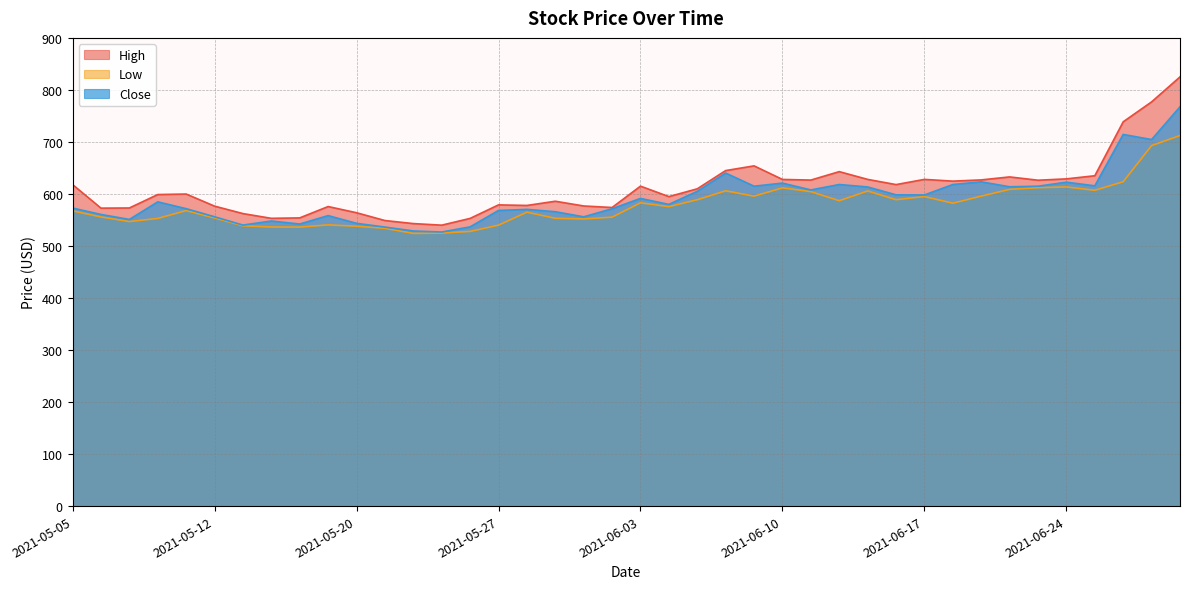

Where is the first local minimum for Low?

2021-05-07